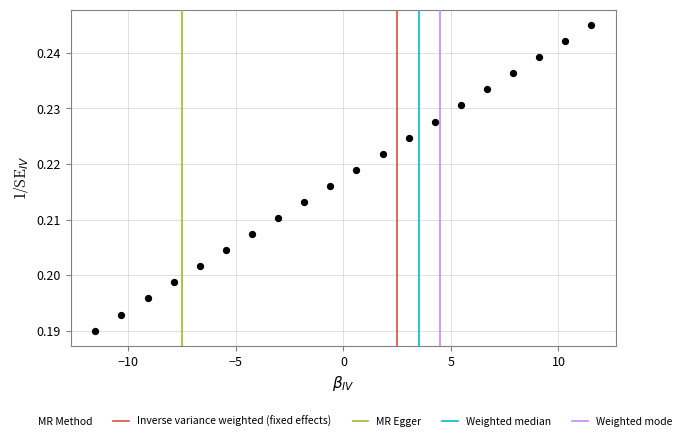

What is the range of X values (max minus min)?

23.1